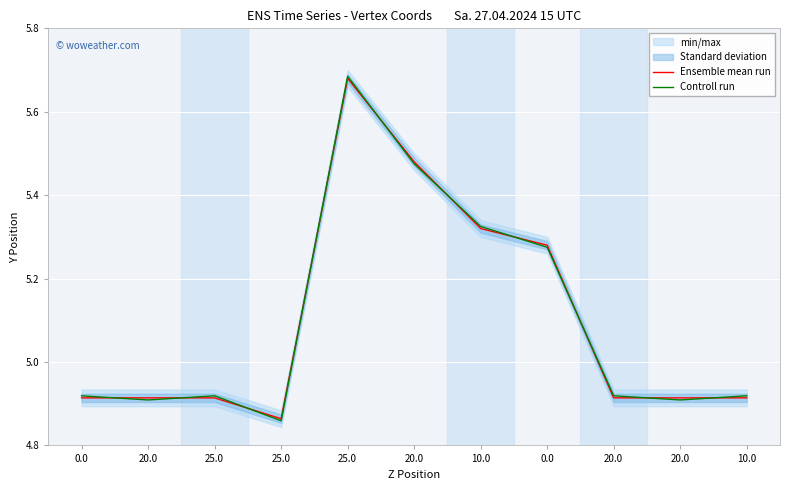

What is the sum of all Ensemble mean run values?

56.1